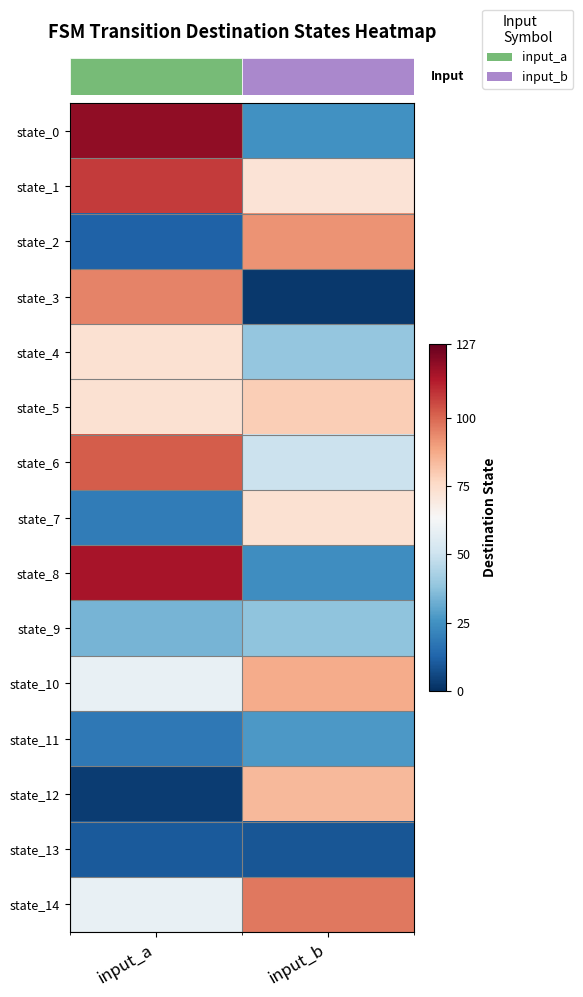

Which label corresponds to the smallest value in the chart?

input_b